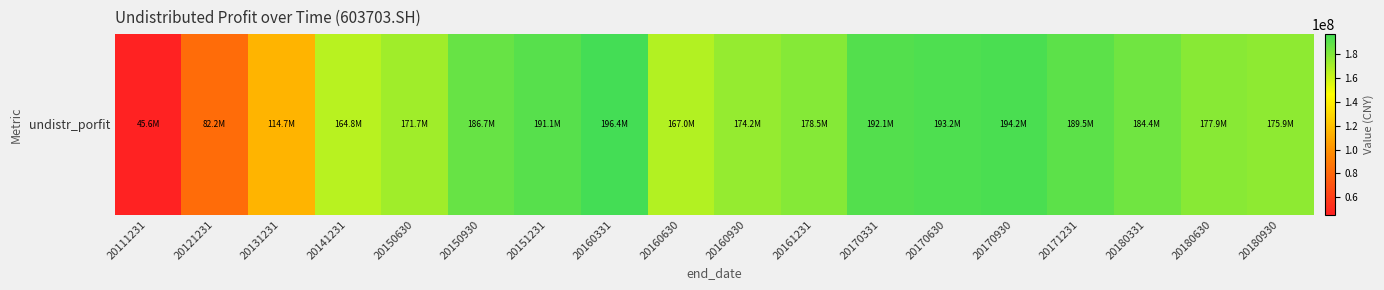

At which label is the value closest to 121033524?

20131231